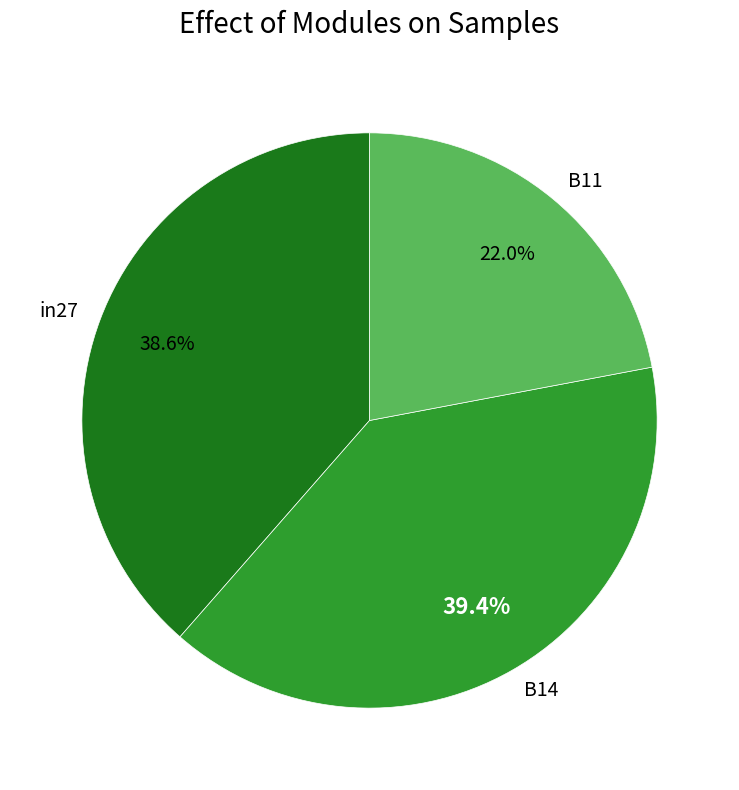

Do B14 and in27 together represent more than half of the pie?

Yes